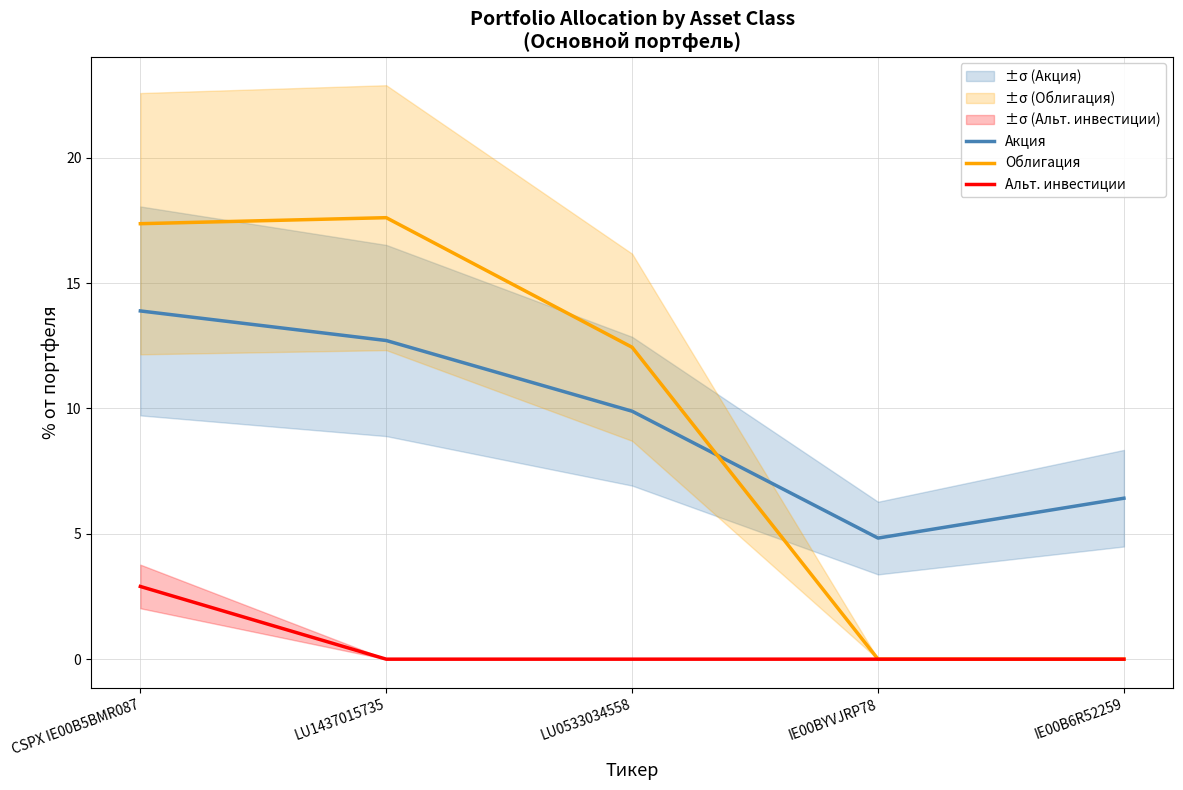

Which series changed the most between LU1437015735 and IE00B6R52259?

Облигация